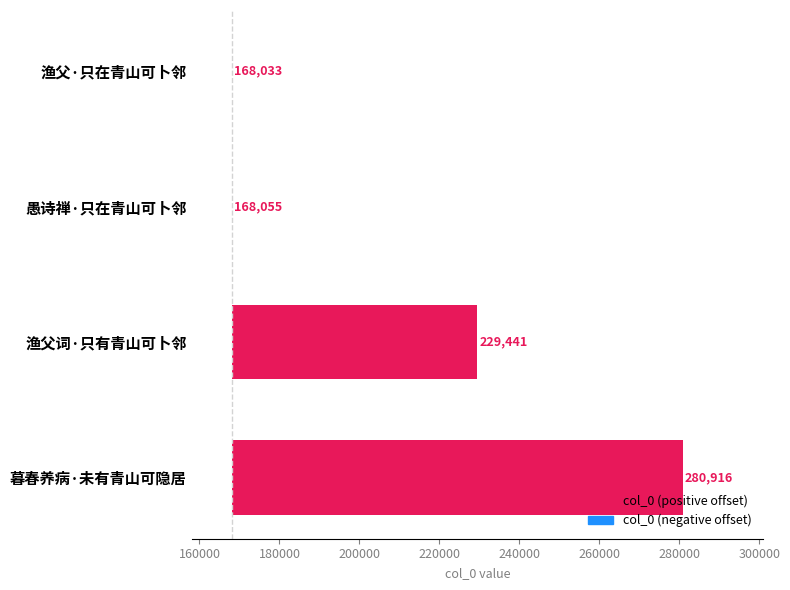

The value of col_0 (positive offset) at 160000 is 35.8. True or false?

False